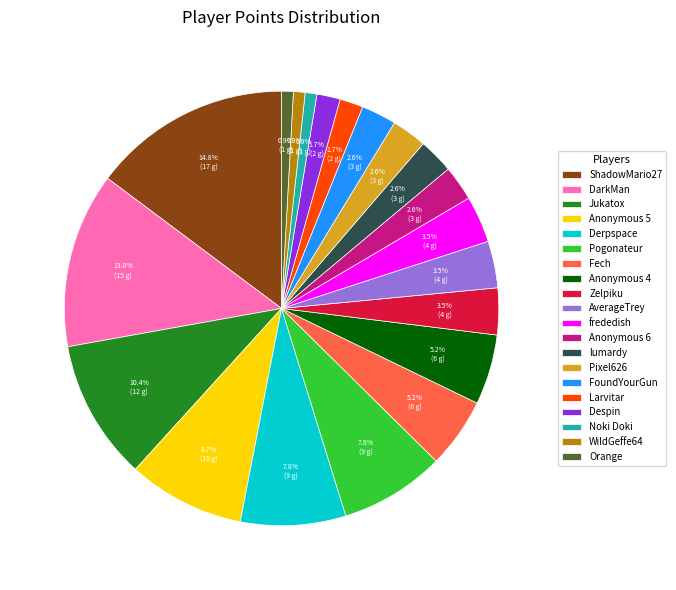

Approximately how many times larger is the value at lumardy compared to ShadowMario27?

0.2